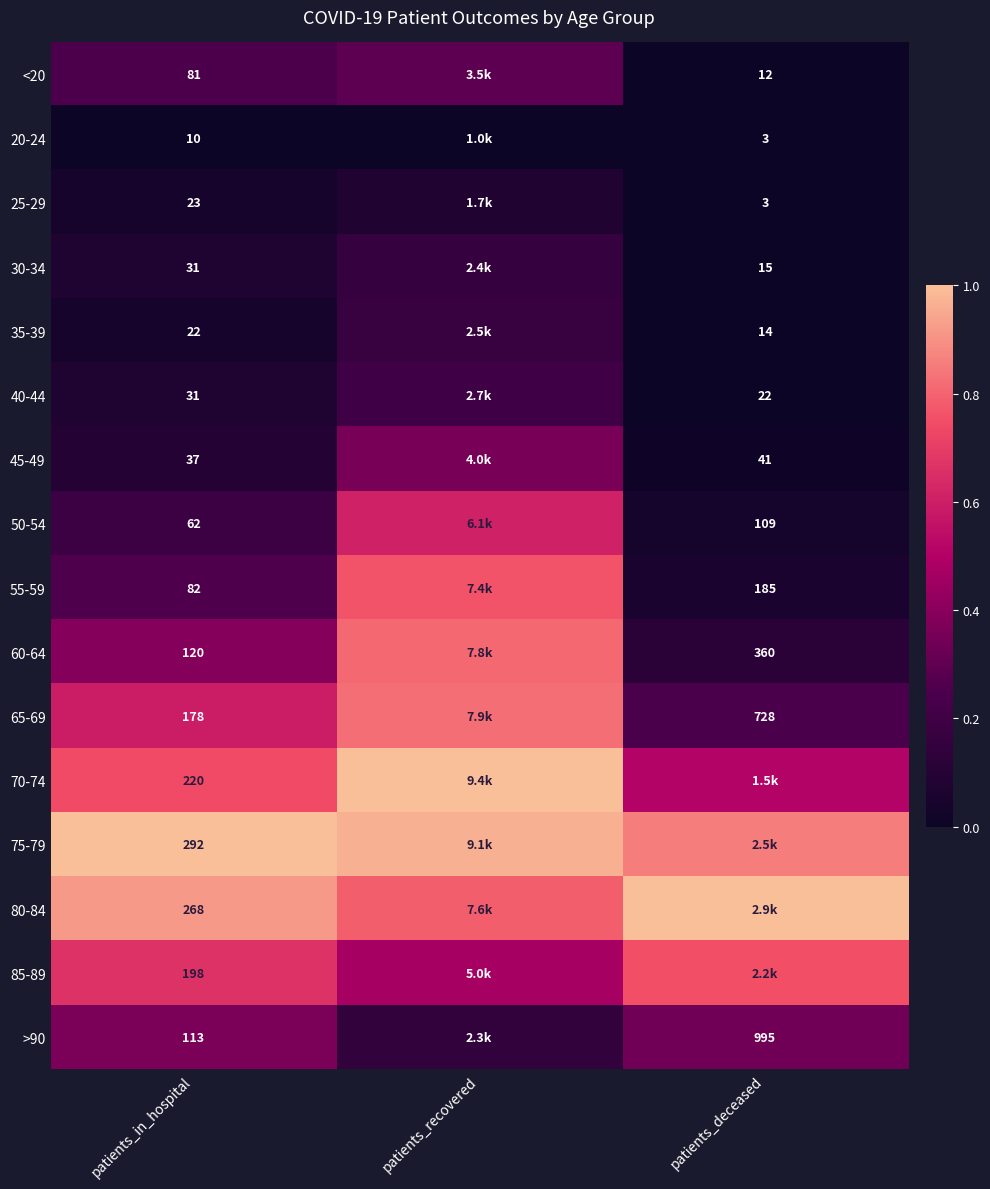

Is the value of 25-29 at patients_deceased greater than the value of 40-44 at patients_in_hospital?

No